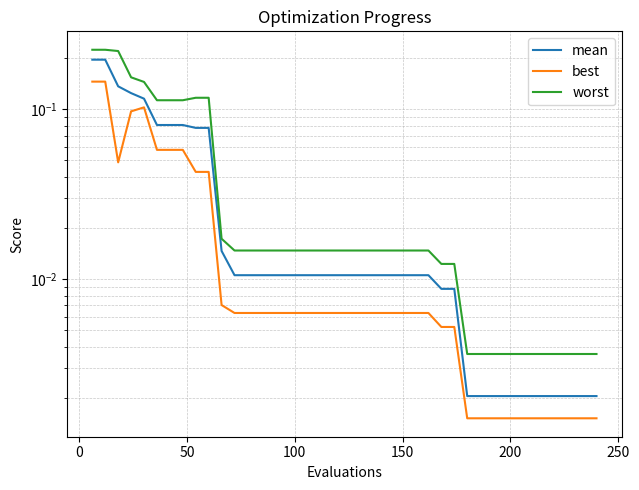

The best series shows 0.1 at 50. True or false?

False